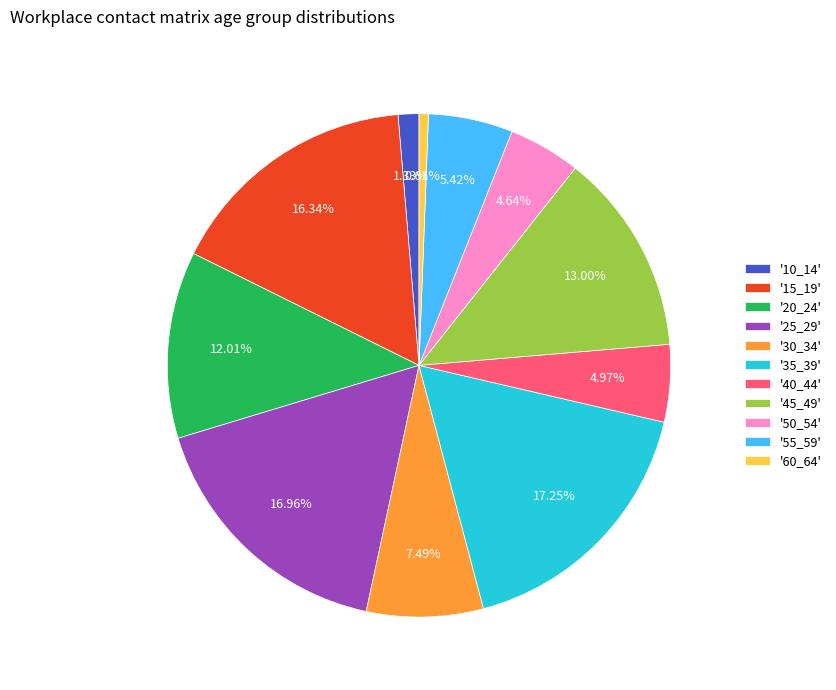

Do '20_24' and '50_54' together represent more than half of the pie?

No